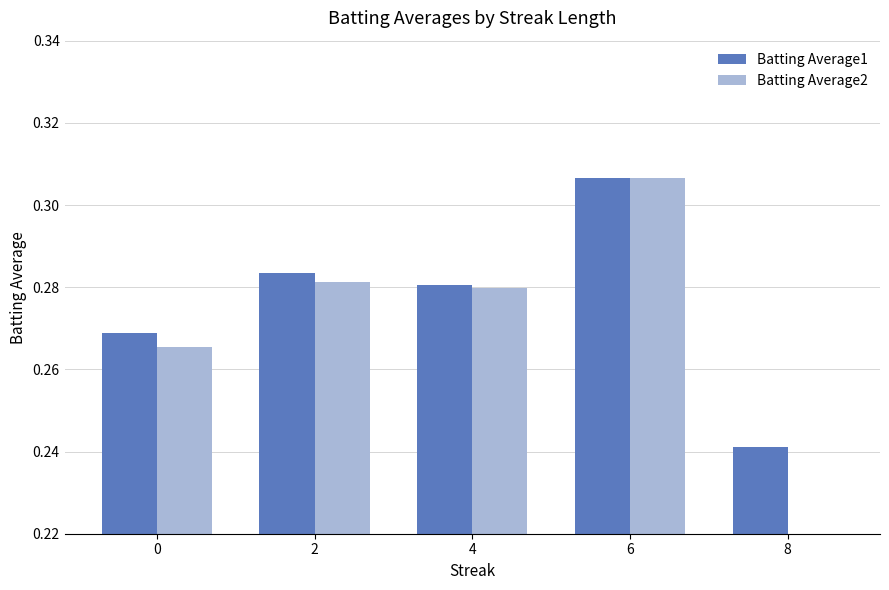

At which label is Batting Average1 closest to 0?

8